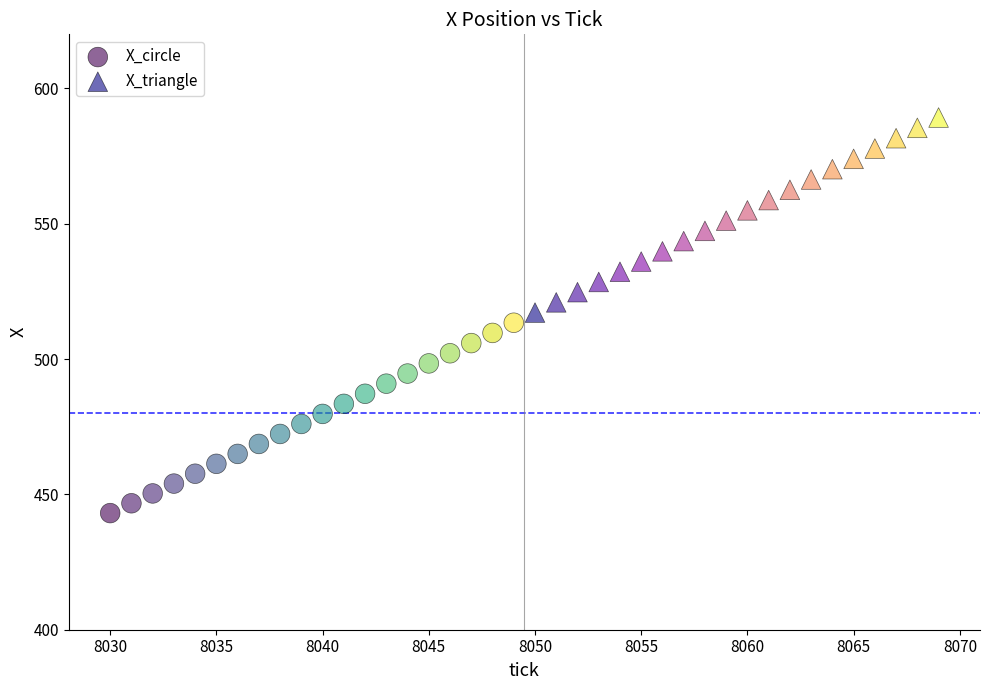

Which series reaches the maximum Y coordinate?

X_triangle